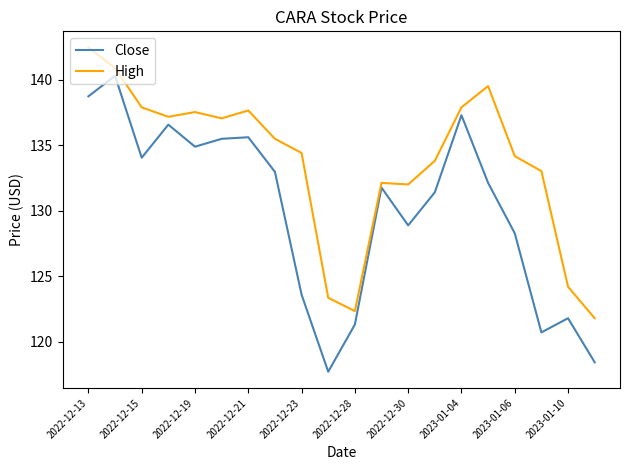

Which series has the largest total across all categories?

High